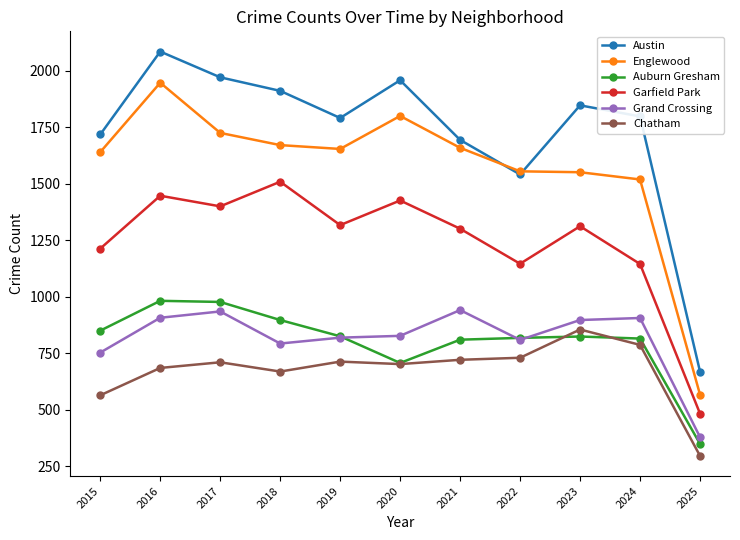

How many lines are shown in the chart?

6